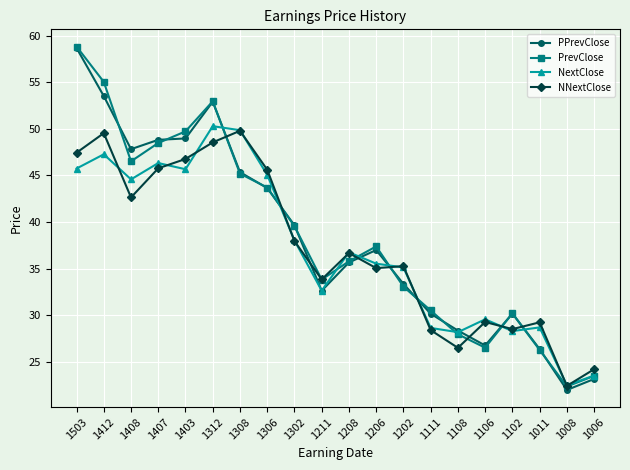

The value of NNextClose at 1011 is 15.0. True or false?

False